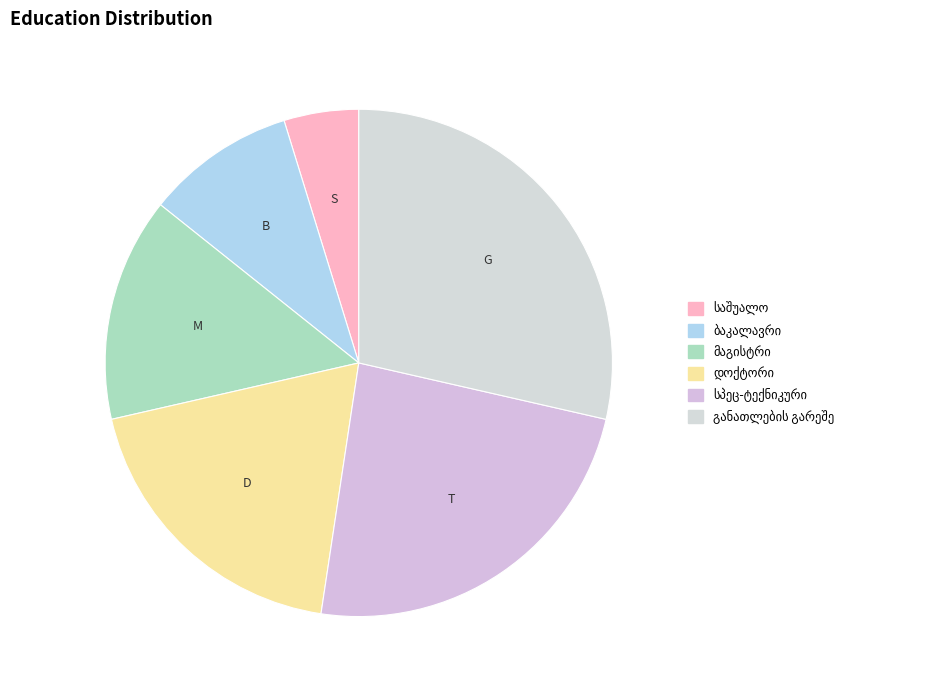

To the nearest percent, what is the average slice percentage?

17%